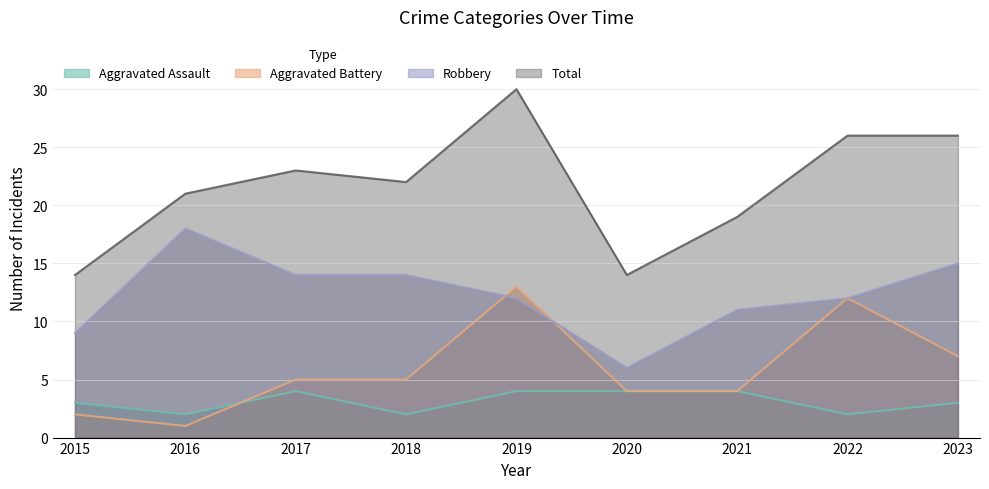

Which category has the lowest value in the Aggravated Assault series?

2016